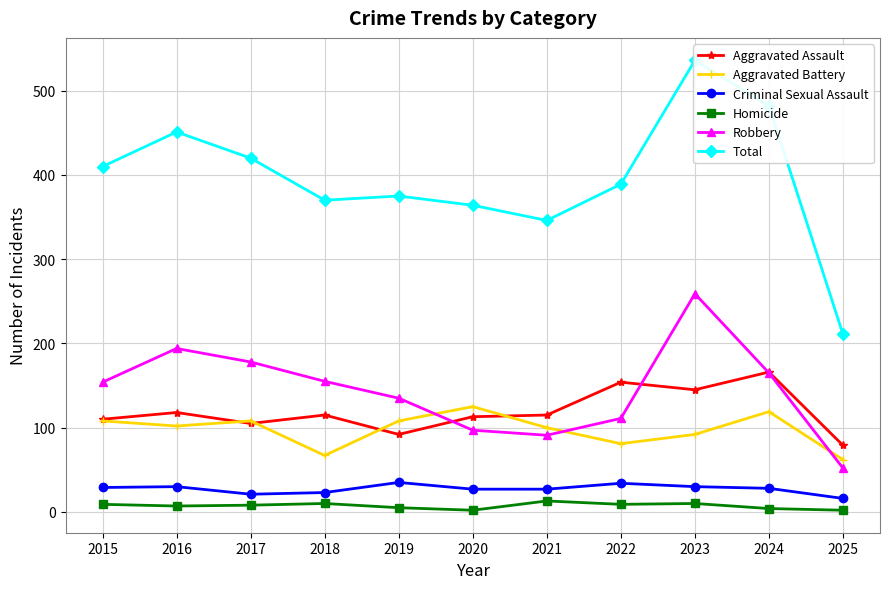

True or false: Criminal Sexual Assault and Aggravated Battery intersect in this chart.

False